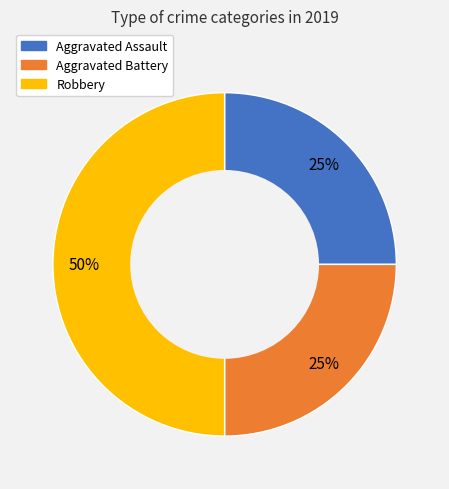

Does Aggravated Battery represent more than half of the total?

No